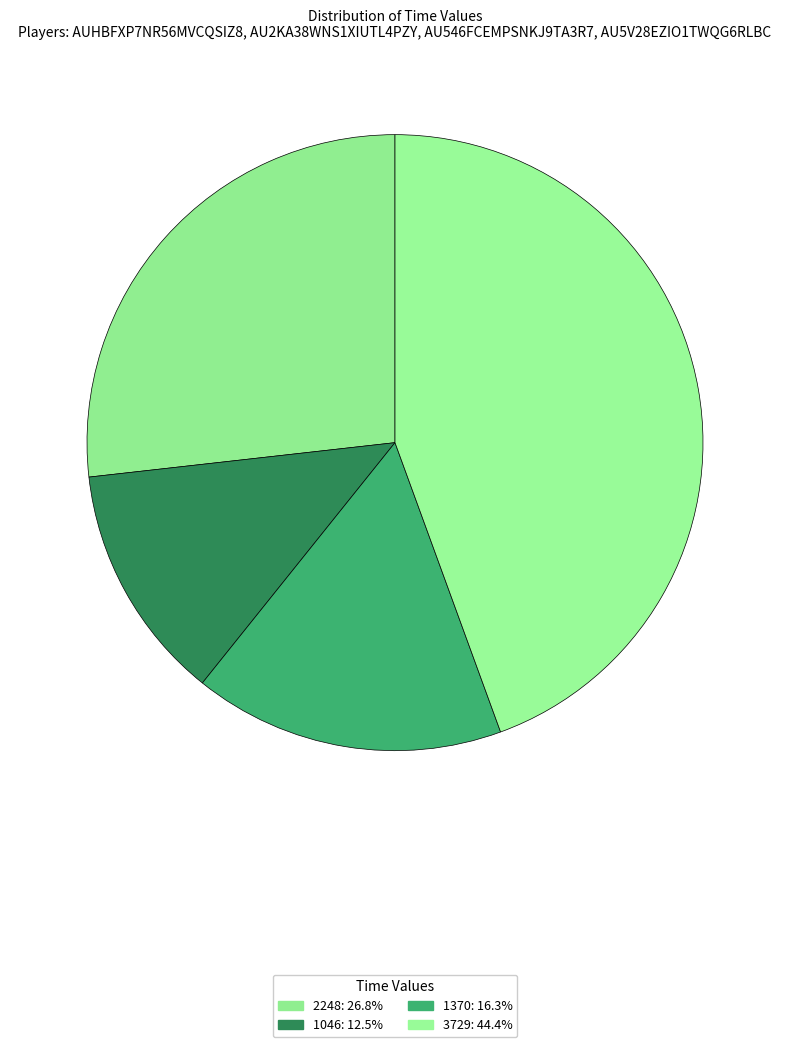

To the nearest percent, what portion does 2248 represent?

27%